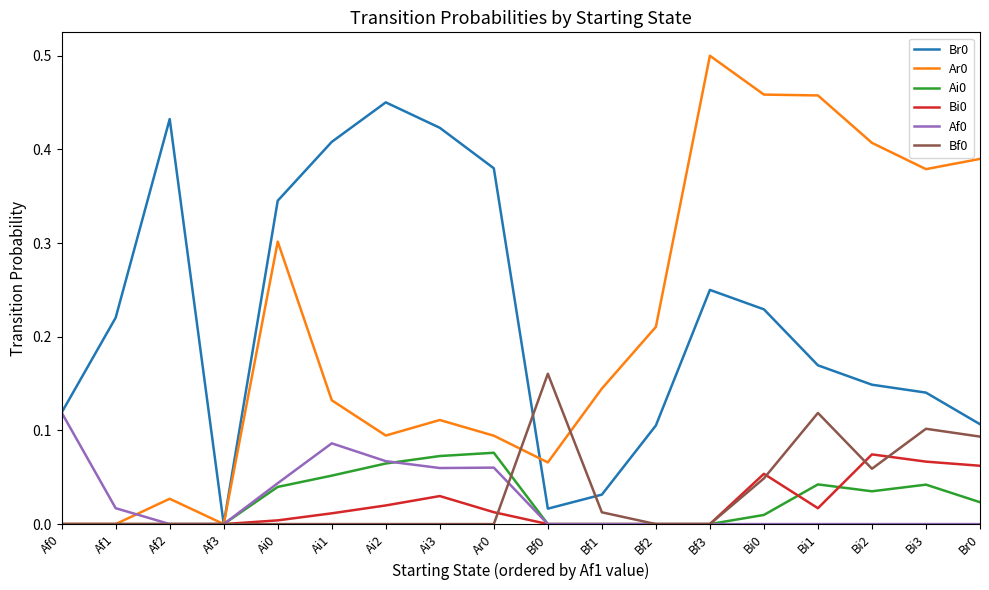

What position from the left is Bf1?

11